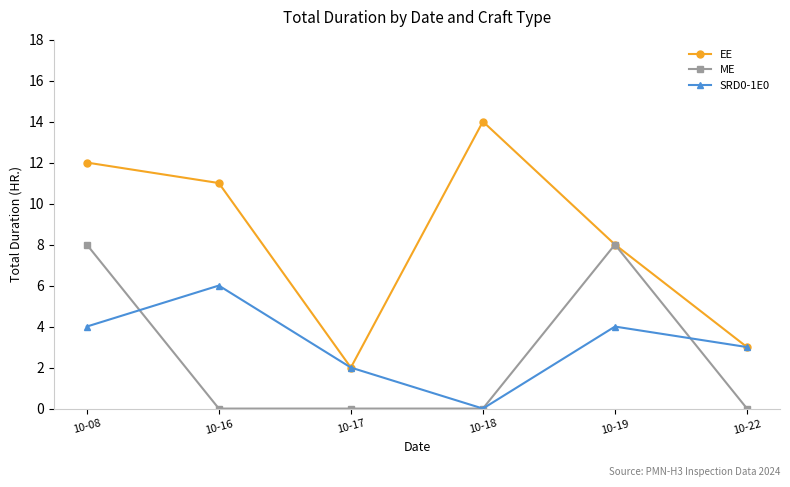

Which series has the largest total across all categories?

EE